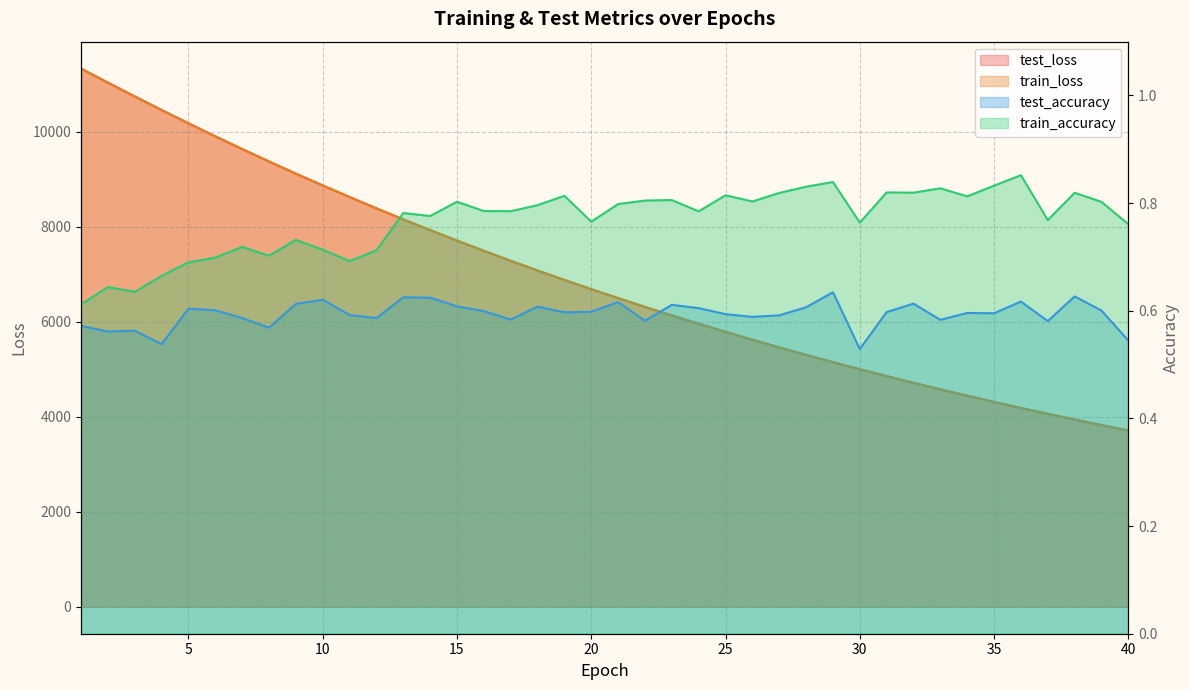

What is the sum of the test_accuracy values at 22 and 13?

1.2